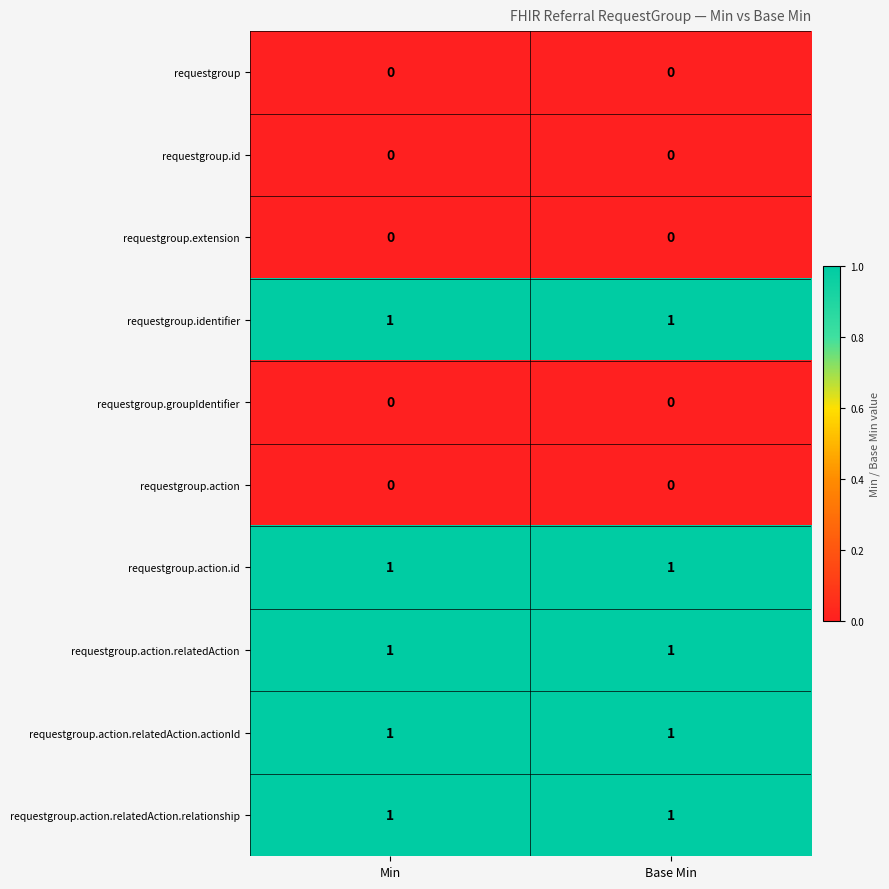

The requestgroup.action.relatedAction.relationship series shows 1 at Base Min. True or false?

True